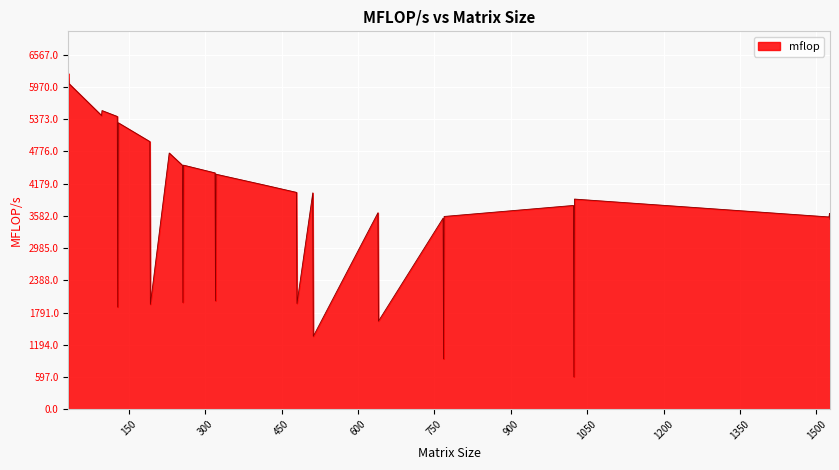

What is the smallest value displayed?

598.3